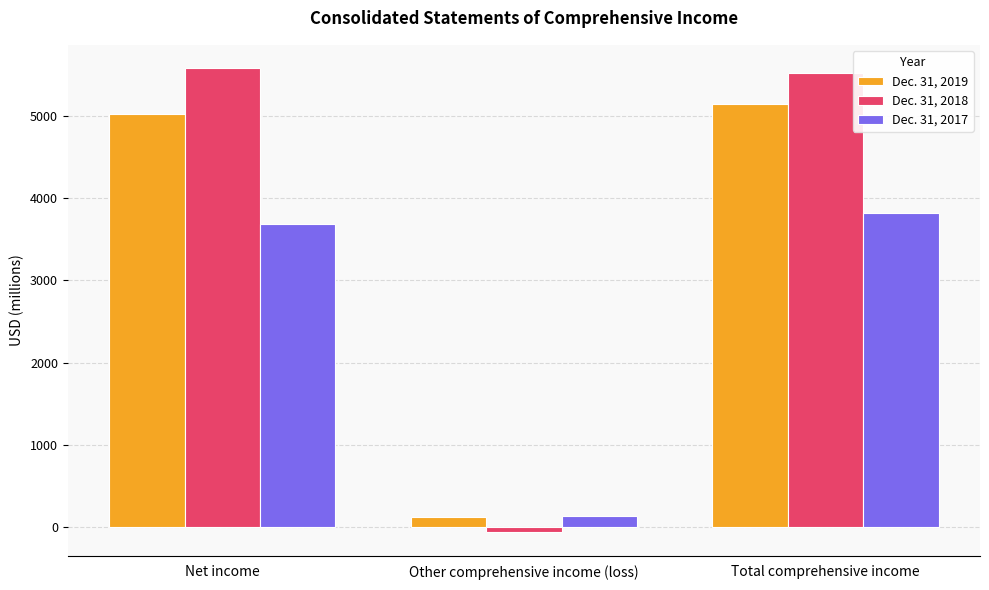

What is the sum of all Dec. 31, 2018 values?

11042